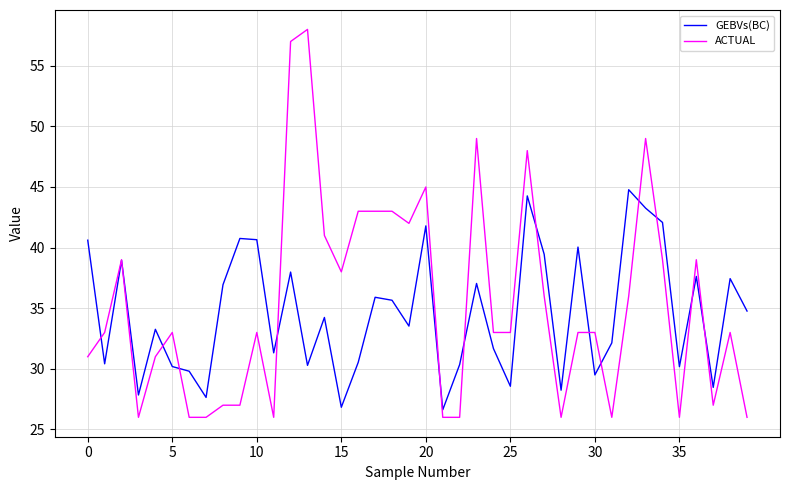

Rank the series by their maximum value, from lowest to highest.

GEBVs(BC), ACTUAL